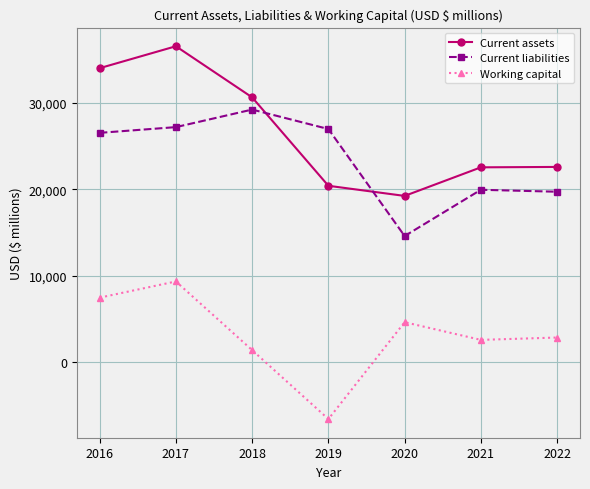

What is the spread (max minus min) of values at 2022?

19724